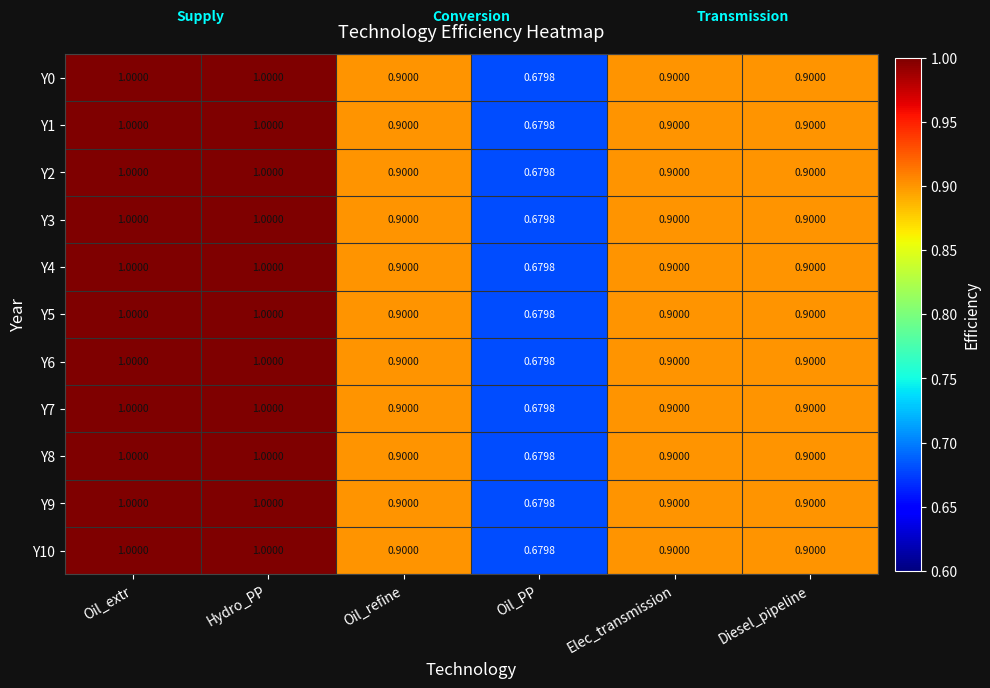

Which category has the lowest value across all series?

Oil_PP